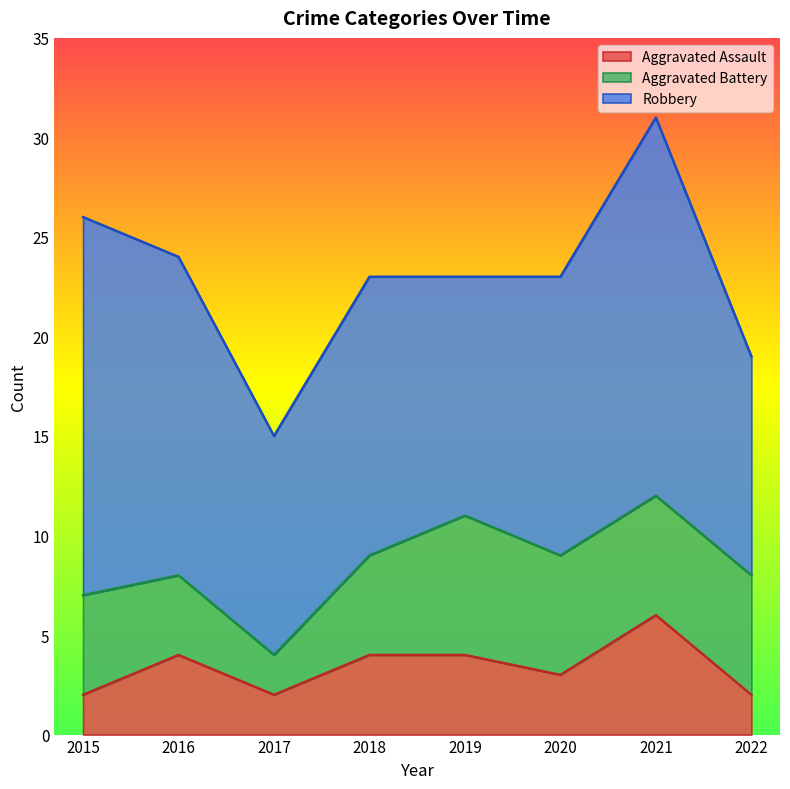

Reading left to right, extract all data points from this chart.

Aggravated Assault: 2	4	2	4	4	3	6	2
Aggravated Battery: 5	4	2	5	7	6	6	6
Robbery: 19	16	11	14	12	14	19	11